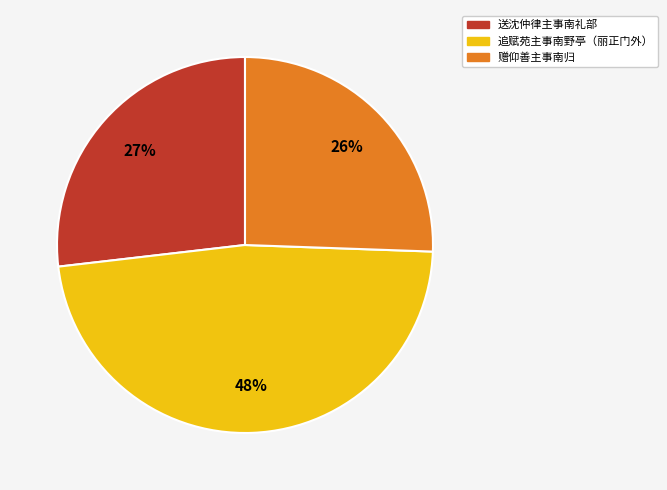

Rank the categories by value from lowest to highest.

赠仰善主事南归, 送沈仲律主事南礼部, 追赋苑主事南野亭（丽正门外）